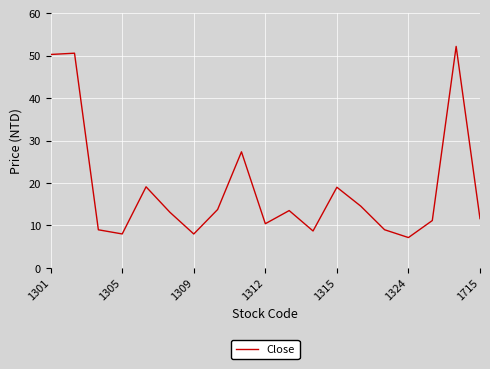

How many lines are shown in the chart?

1